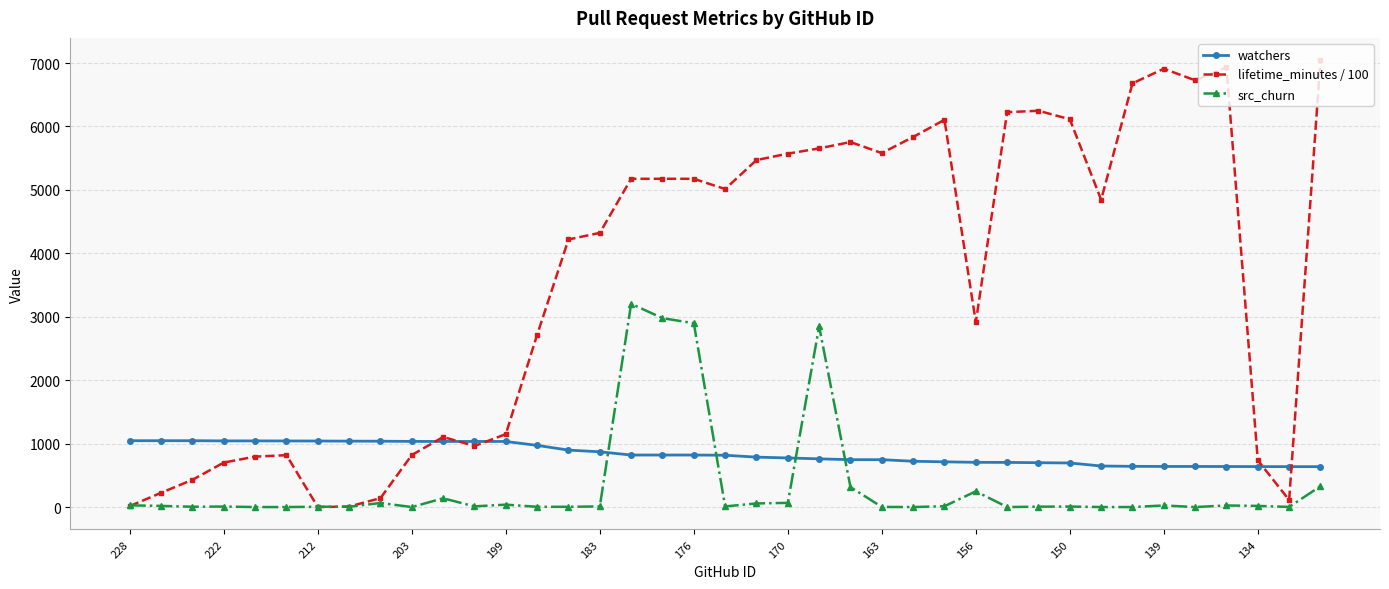

True or false: src_churn has more than 2 points higher than both neighbors.

True